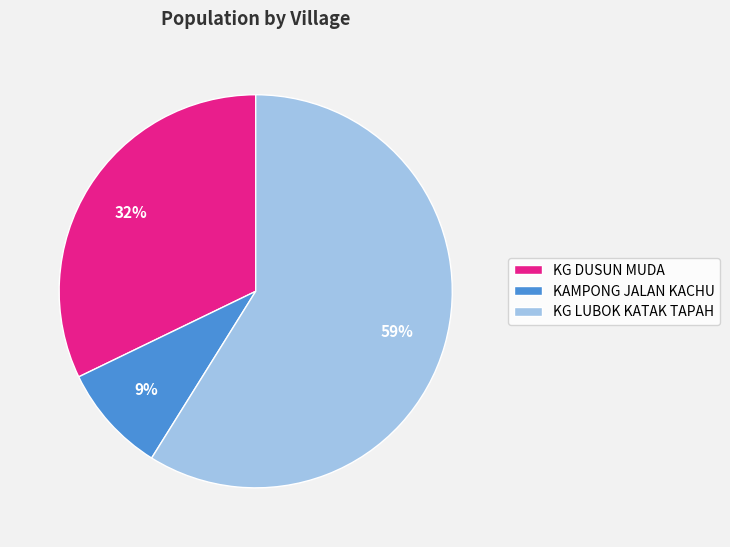

Which slice is the smallest?

KAMPONG JALAN KACHU